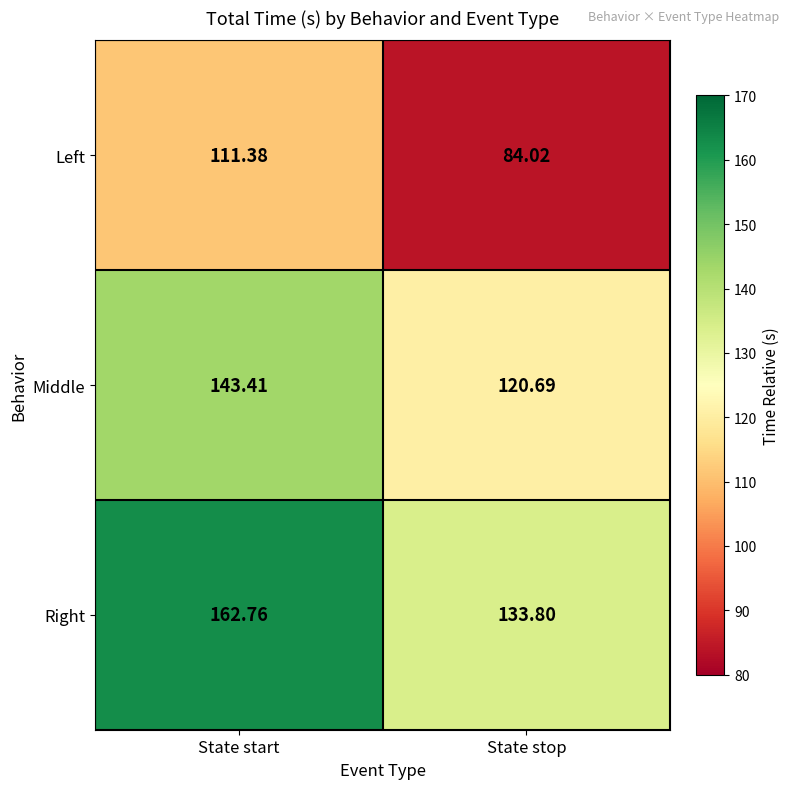

Rank the series at State start from highest to lowest value.

Right, Middle, Left